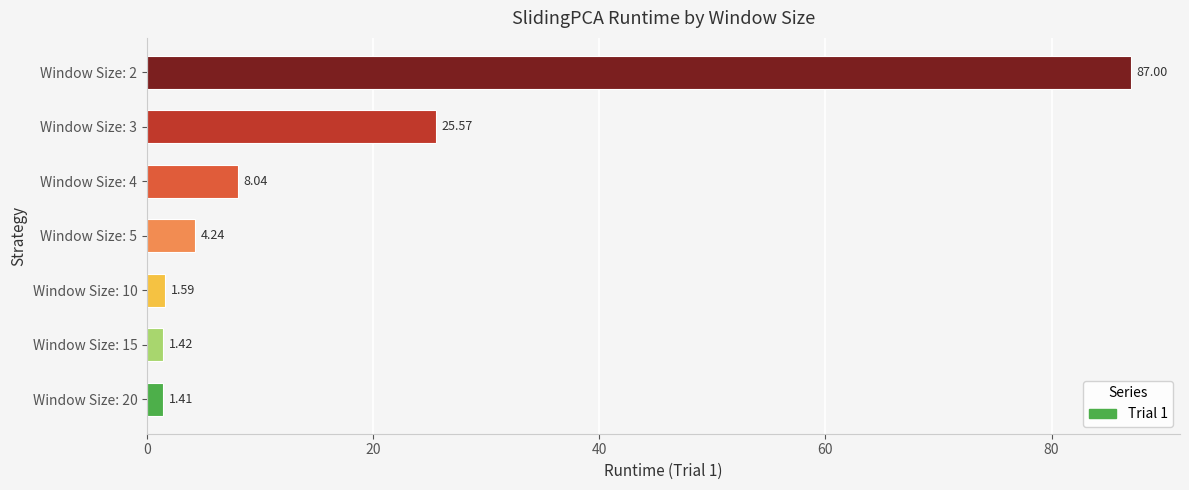

Count the number of data series in this chart.

1